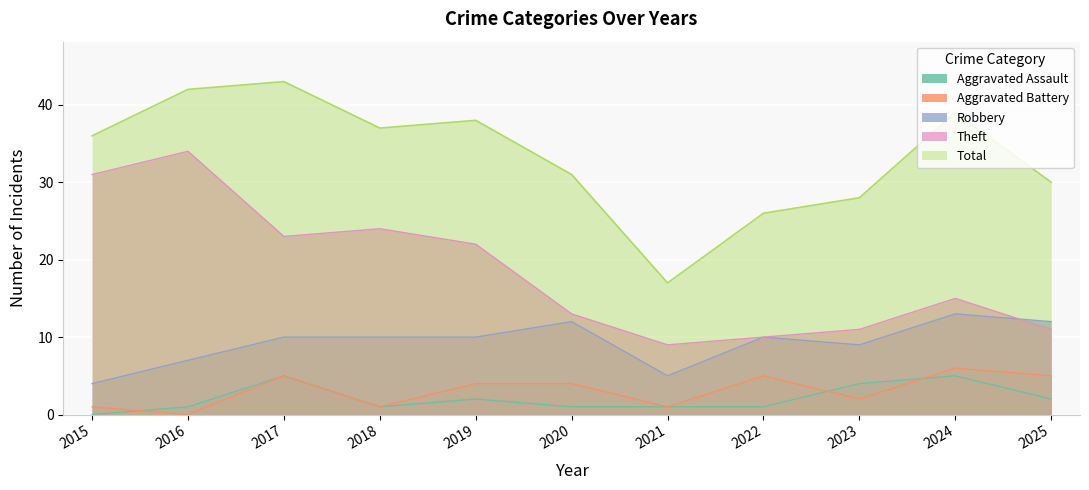

How many lines are shown in the chart?

5